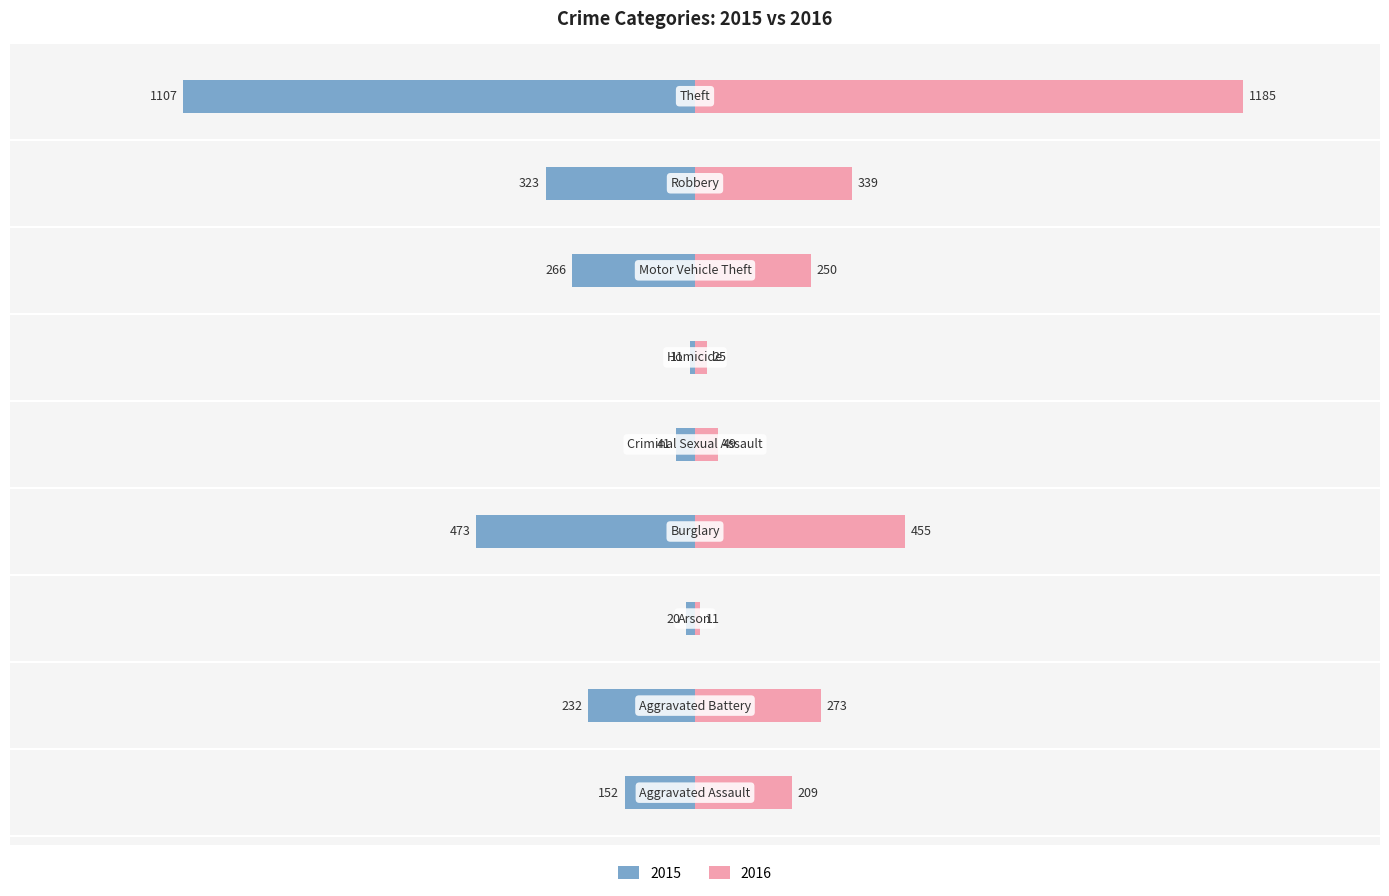

List the series in order of their peak value, highest first.

2016, 2015